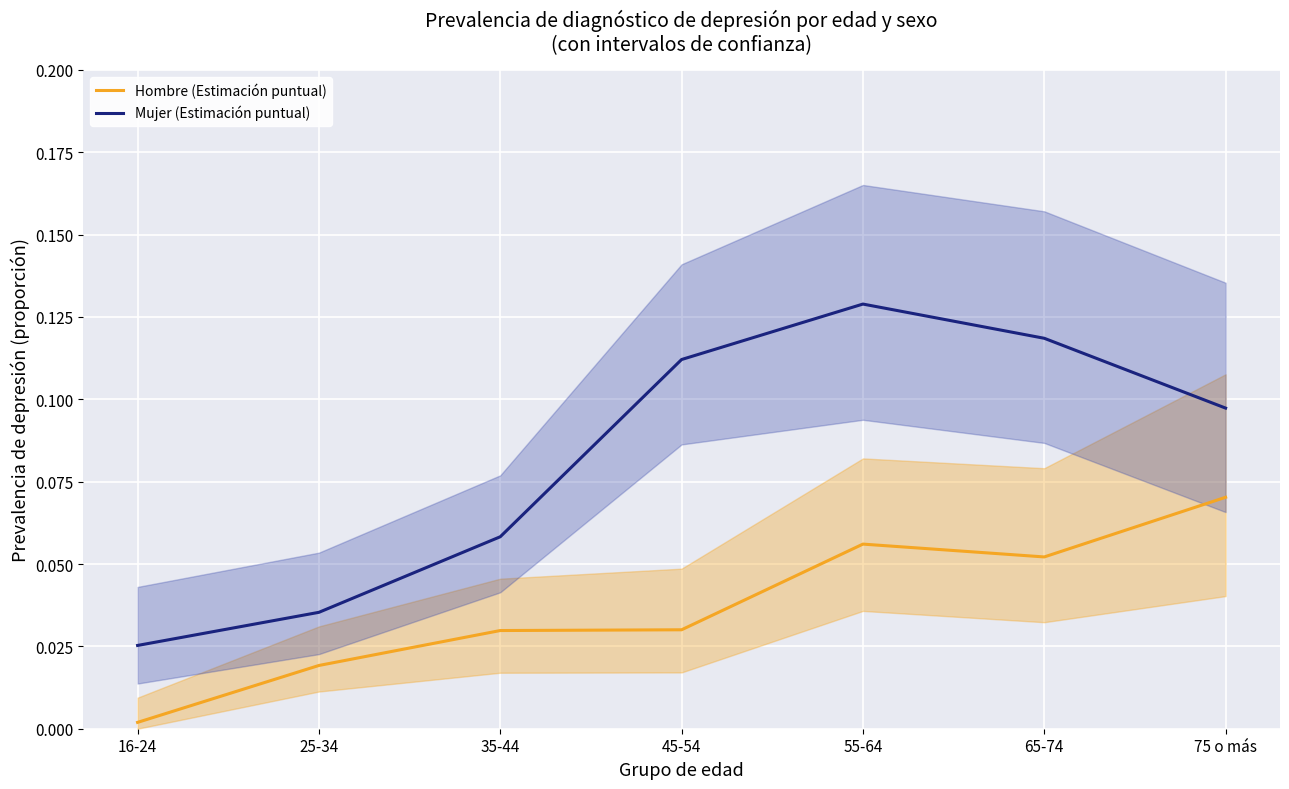

Does the chart display data point markers on the line(s)?

No